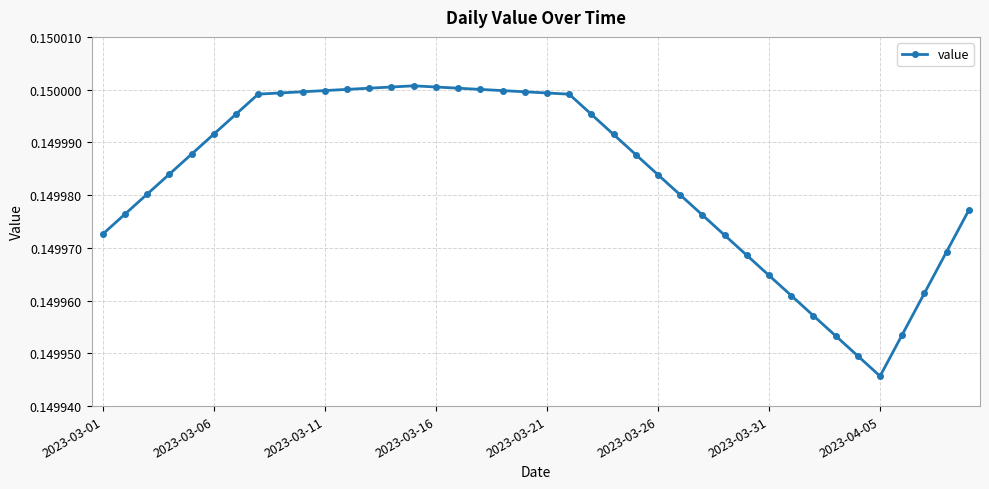

Count the number of categories in the chart.

40